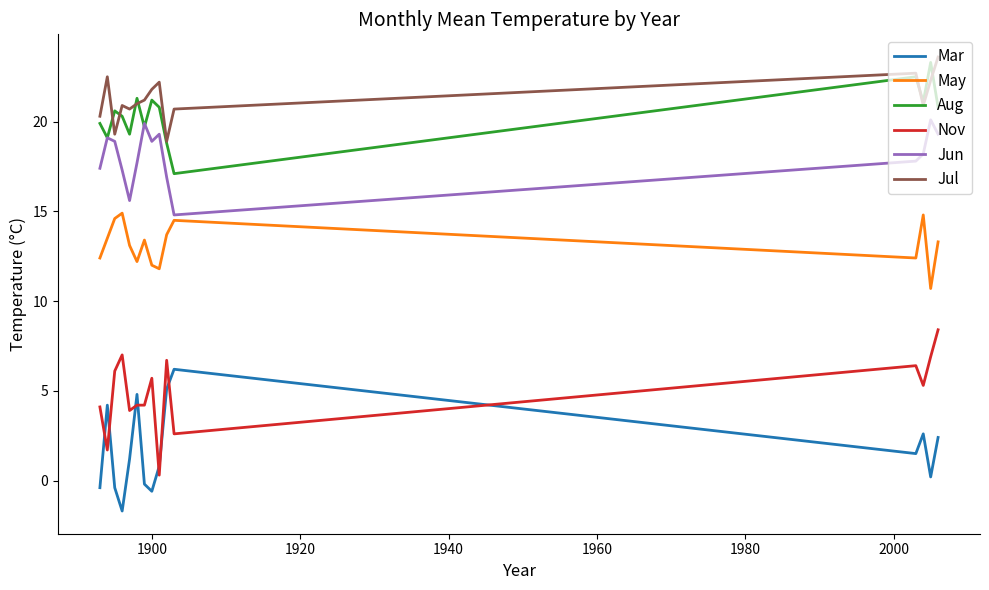

True or false: Mar and Nov cross at least once.

True